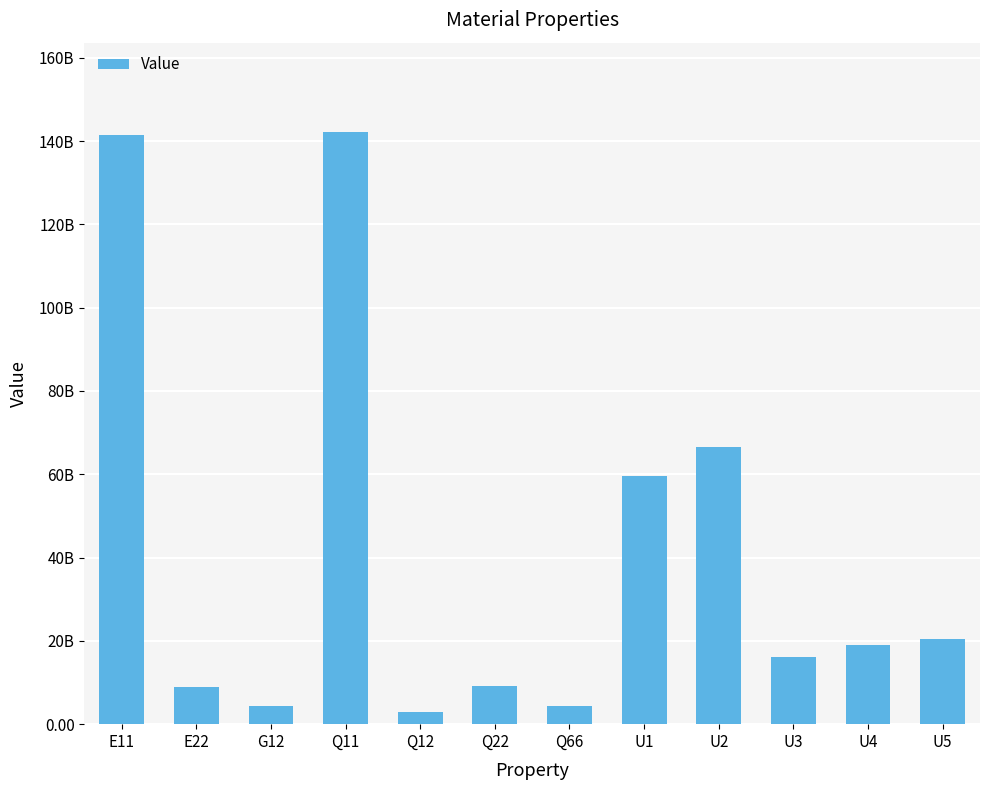

Which label corresponds to the smallest value in the chart?

Q12